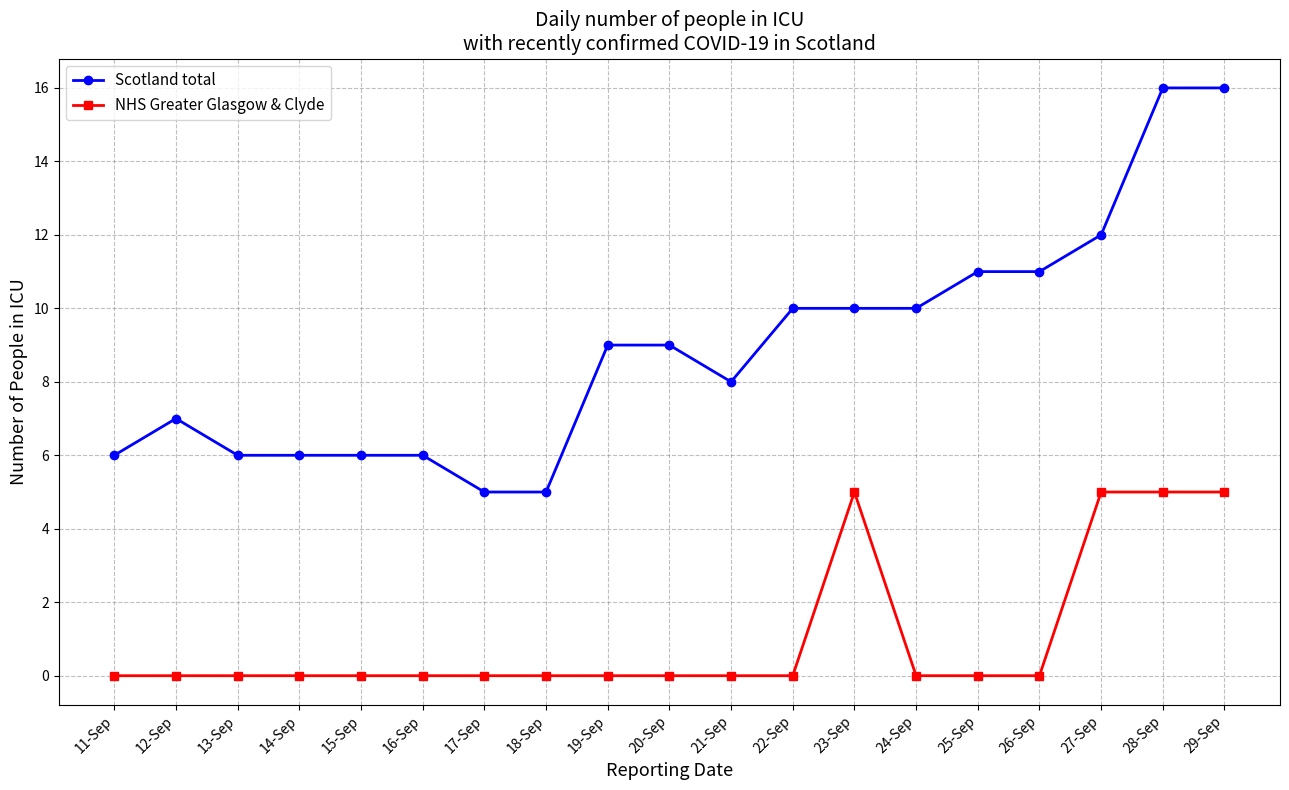

True or false: Scotland total and NHS Greater Glasgow & Clyde cross at least once.

False